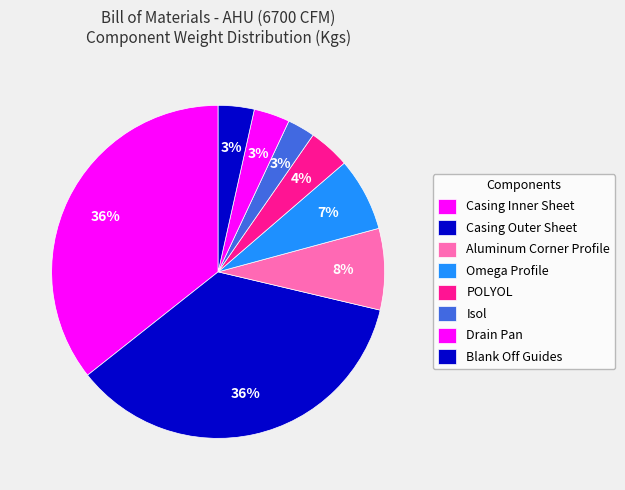

How many slices are in this pie chart?

8